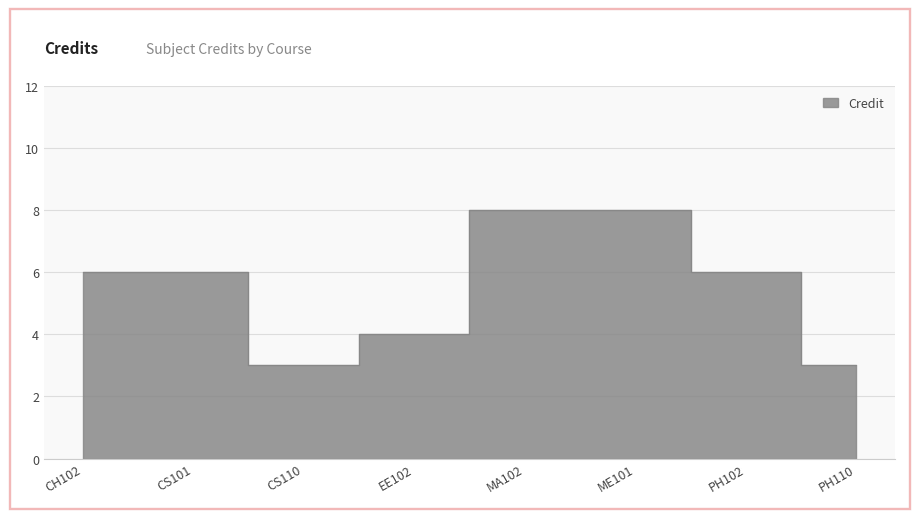

What is the label of the 3rd point from the left?

CS110